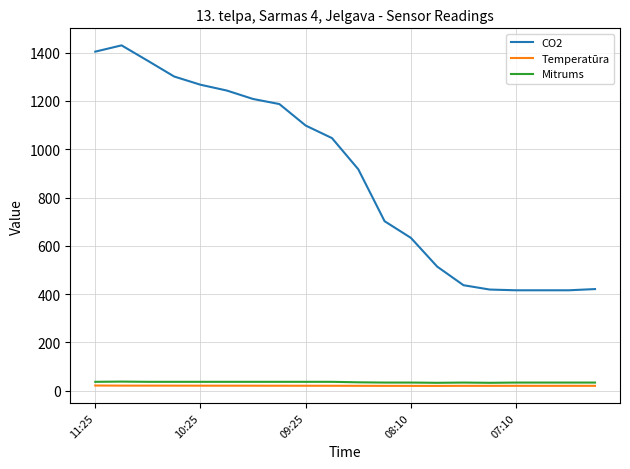

Which series has the largest range (max minus min)?

CO2